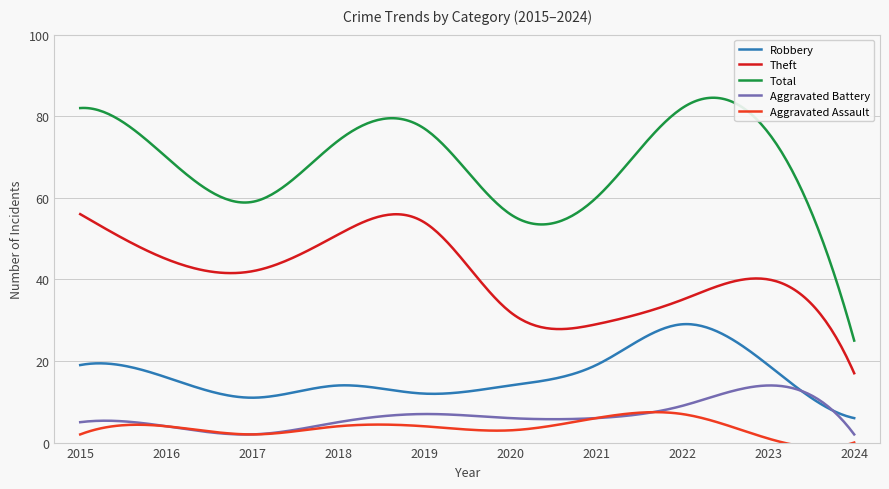

At which label is Aggravated Battery closest to 8?

2019